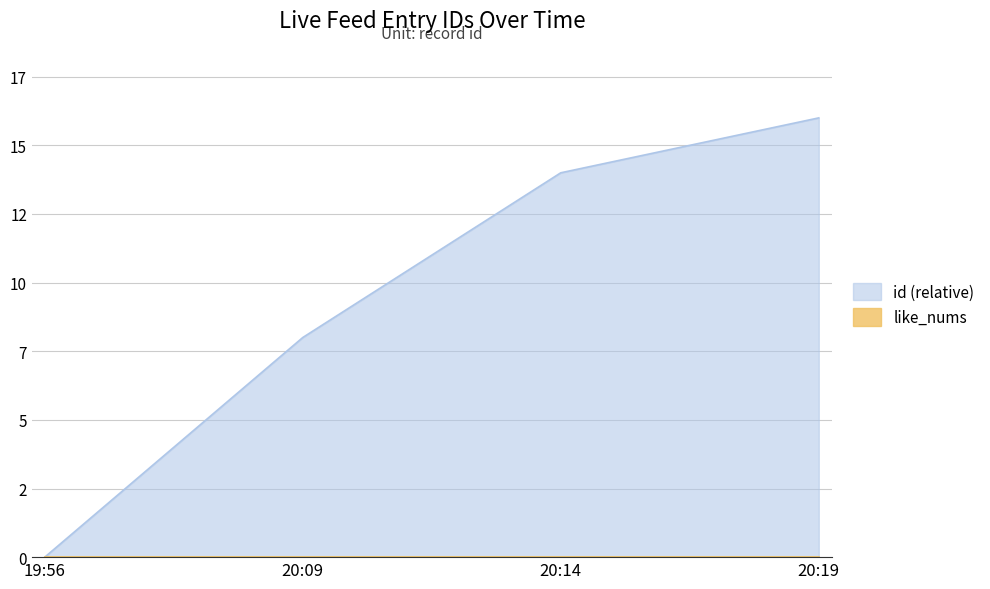

Reading right to left, transcribe all the data shown in this chart.

16	14	8	0